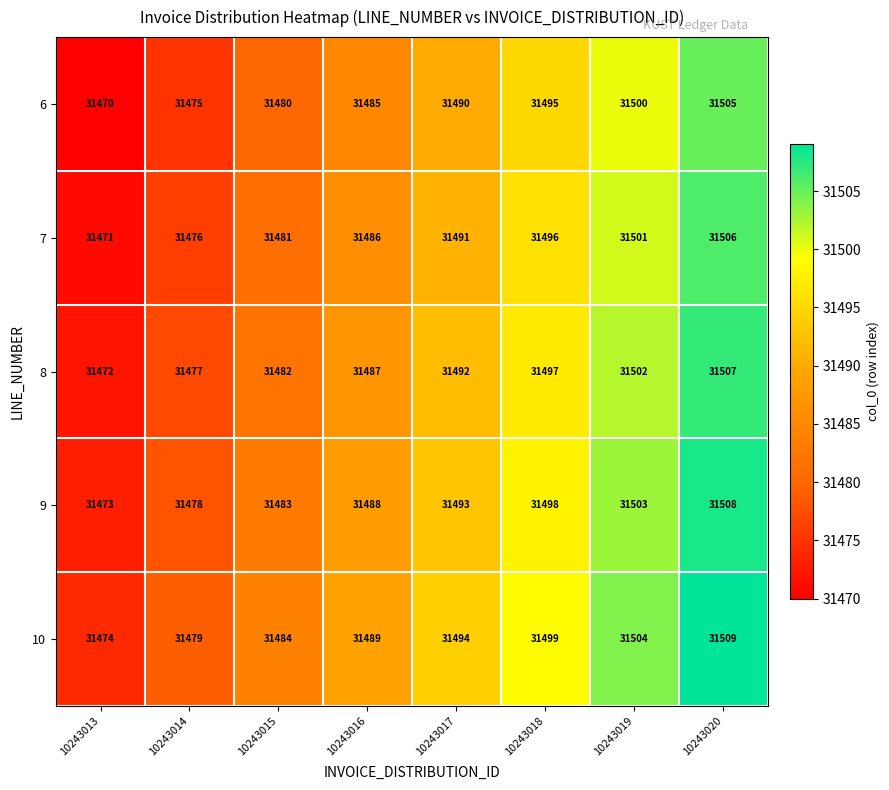

How many data points does each series have?

8